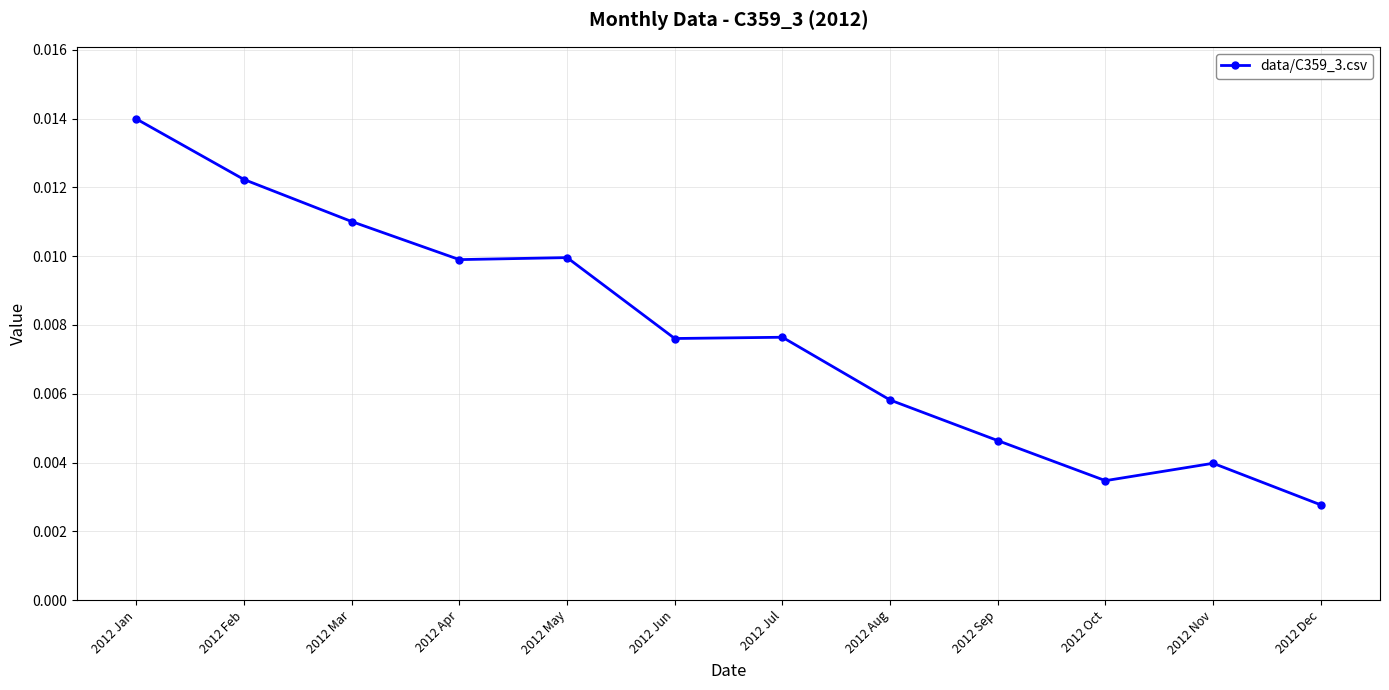

Which category has the highest value across all series?

2012 Jan